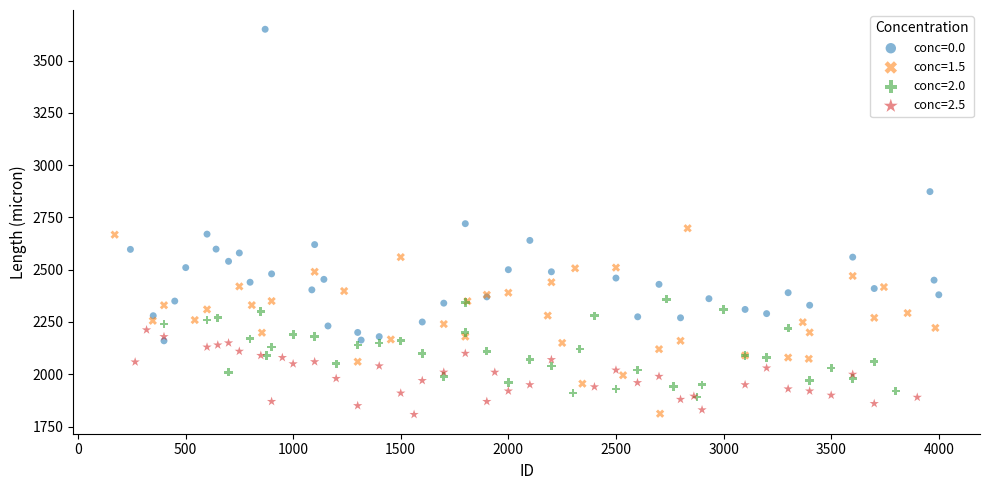

What are all the series names shown in the legend?

conc=0.0, conc=1.5, conc=2.0, conc=2.5